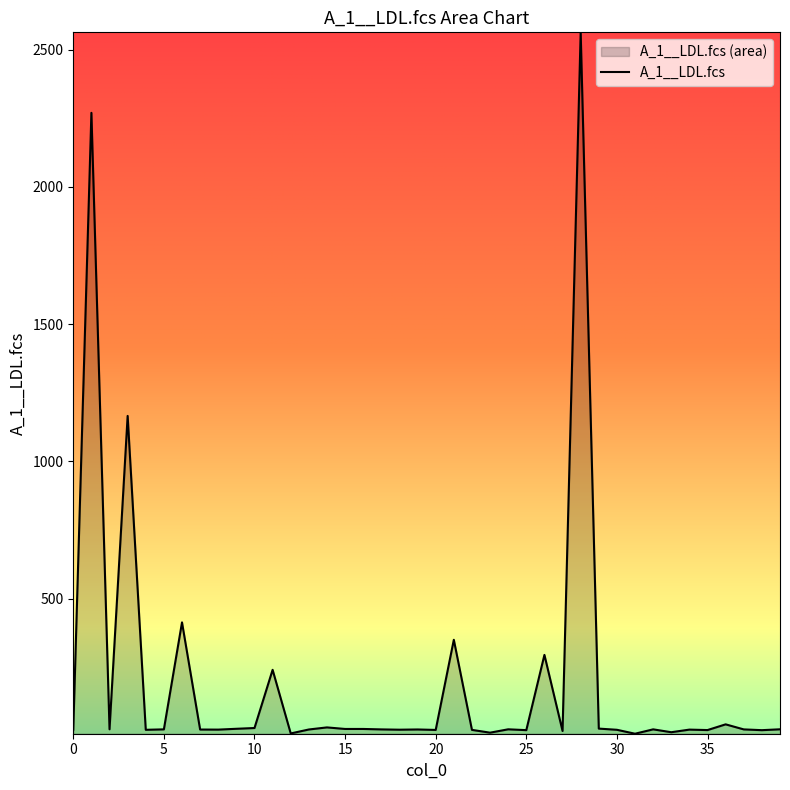

True or false: the data shows 26.9 at 29.

True